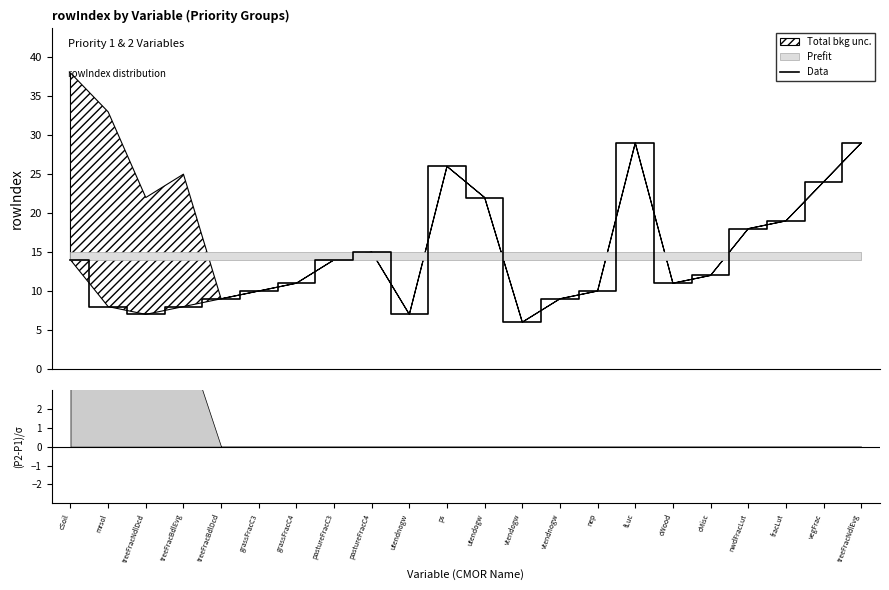

Count the number of categories in the chart.

22